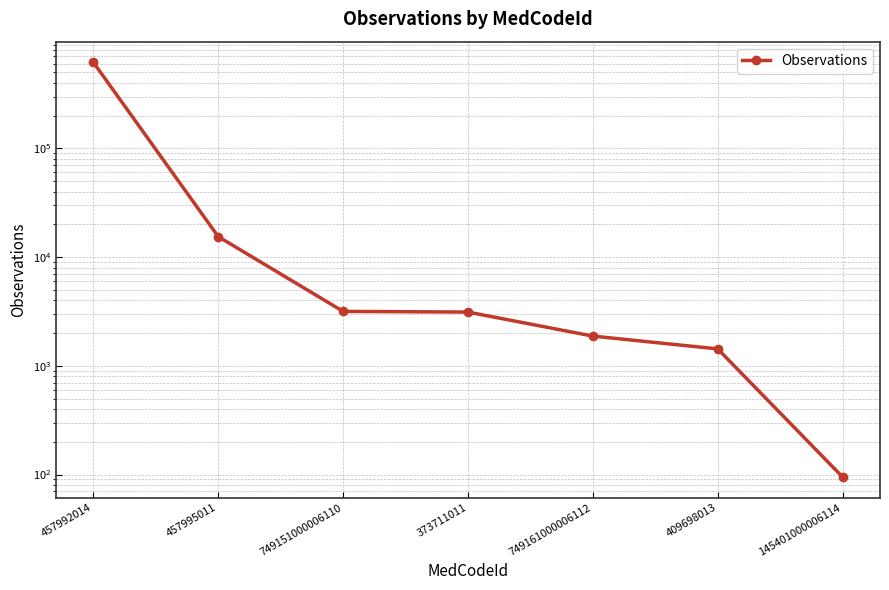

How many lines are shown in the chart?

1